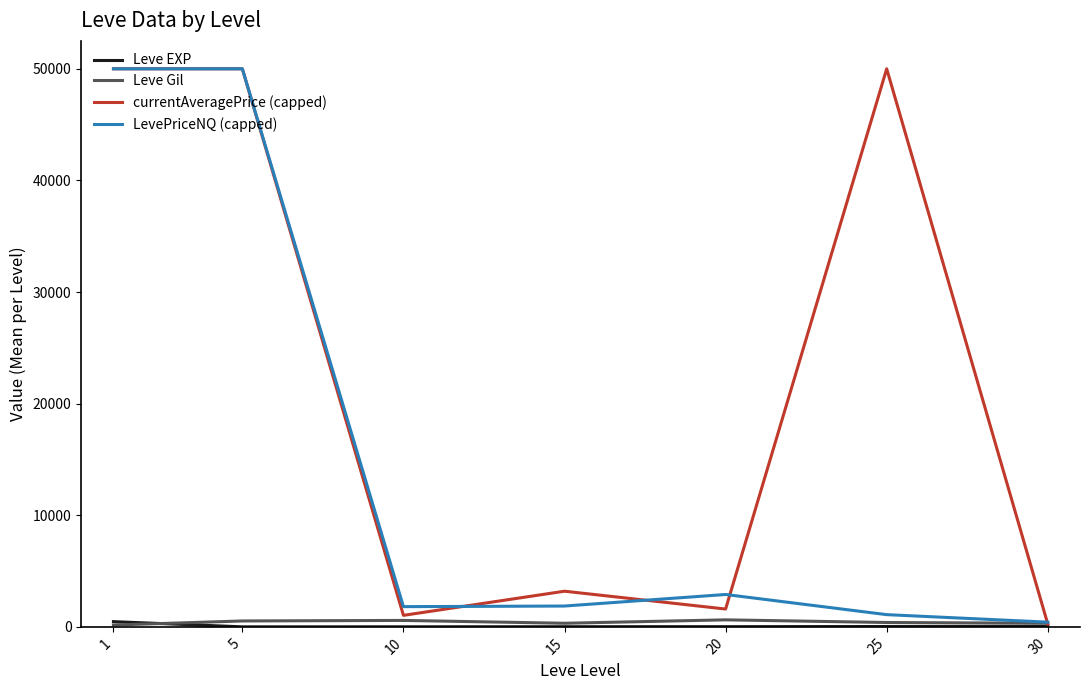

Which series has the largest total across all categories?

currentAveragePrice (capped)